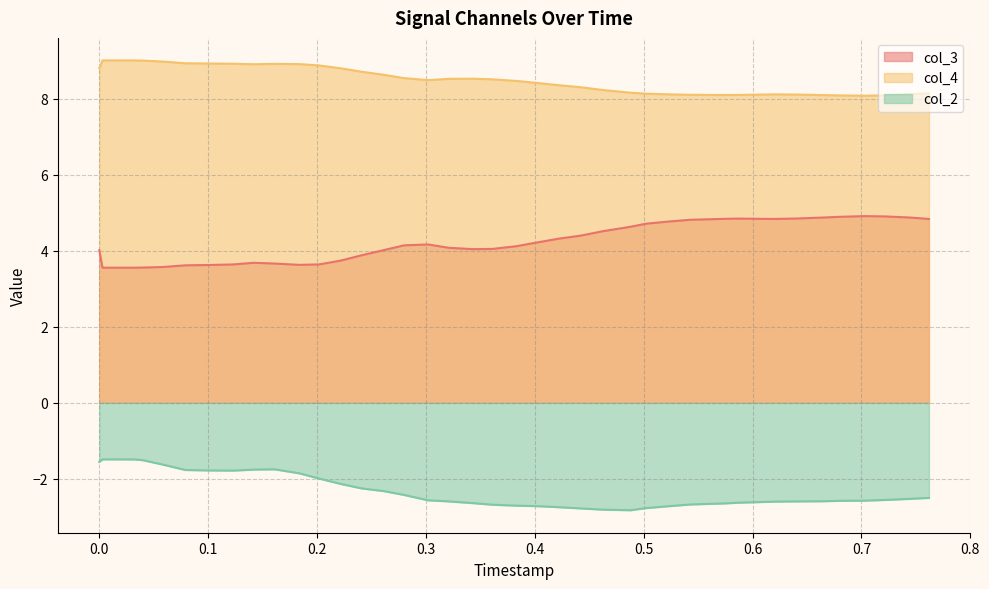

What is the maximum value for col_4?

9.0